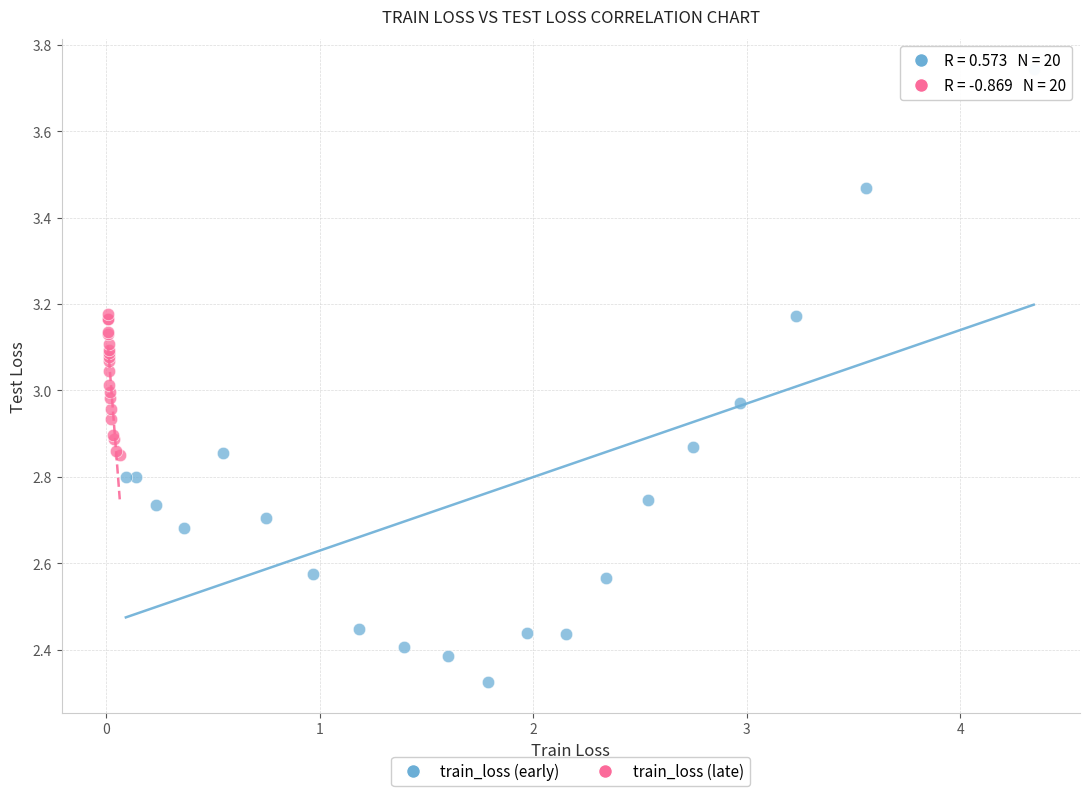

Which series contains the highest Y value?

train_loss (early)